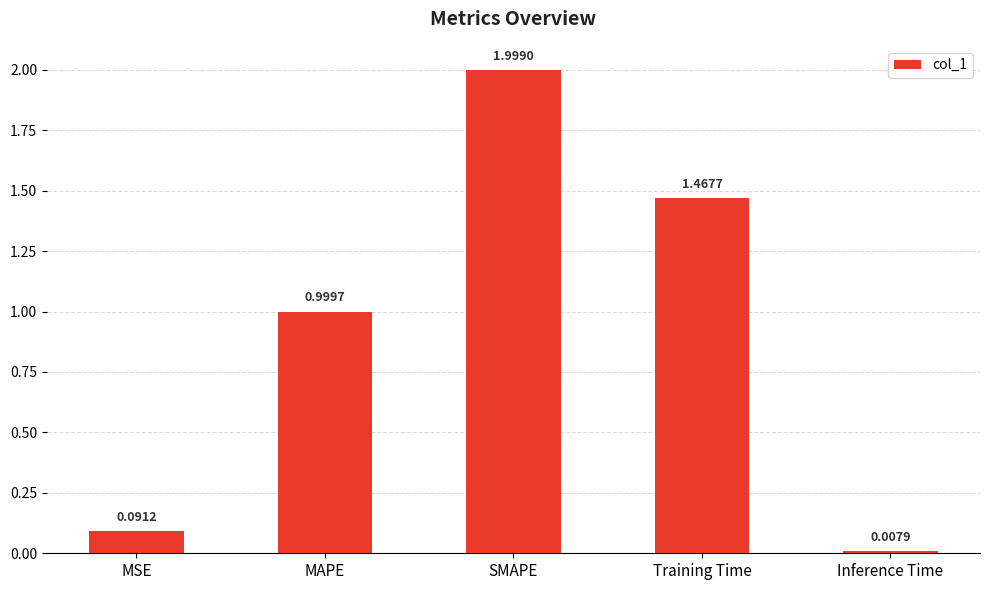

What is the ratio of the value at SMAPE to the value at Training Time?

1.4